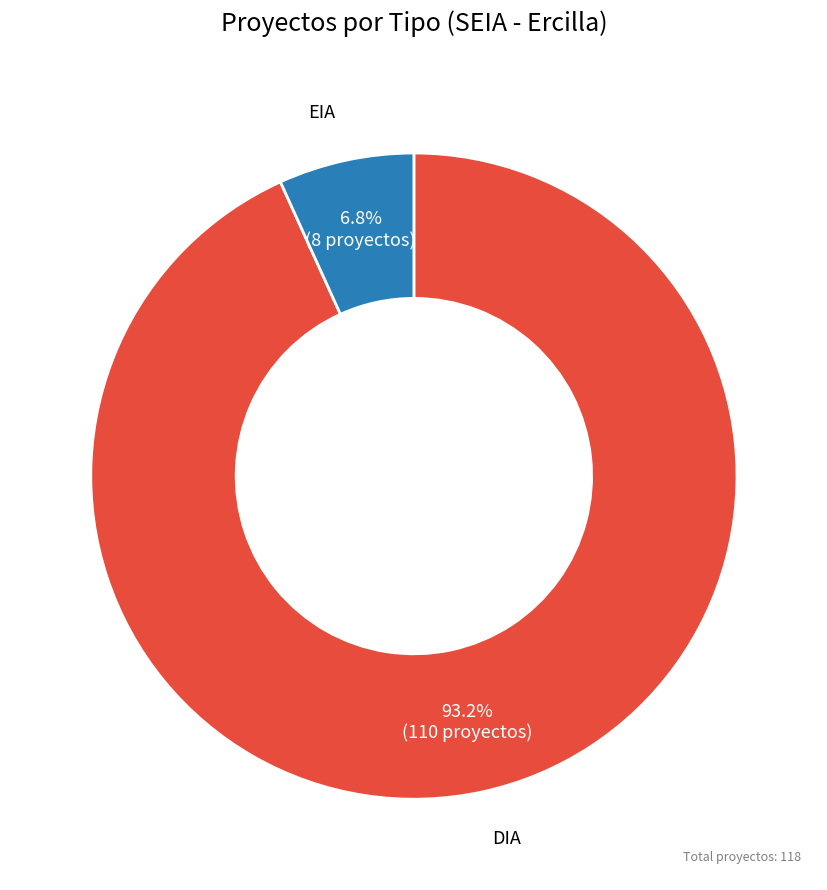

Is there any slice that represents more than half of the pie?

Yes